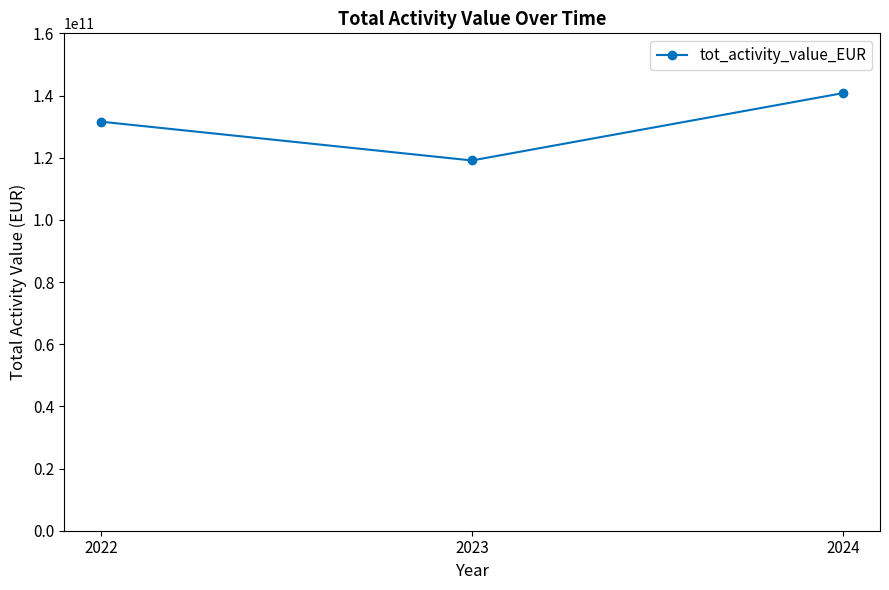

What is the value of the 2nd point from the left?

119103581905